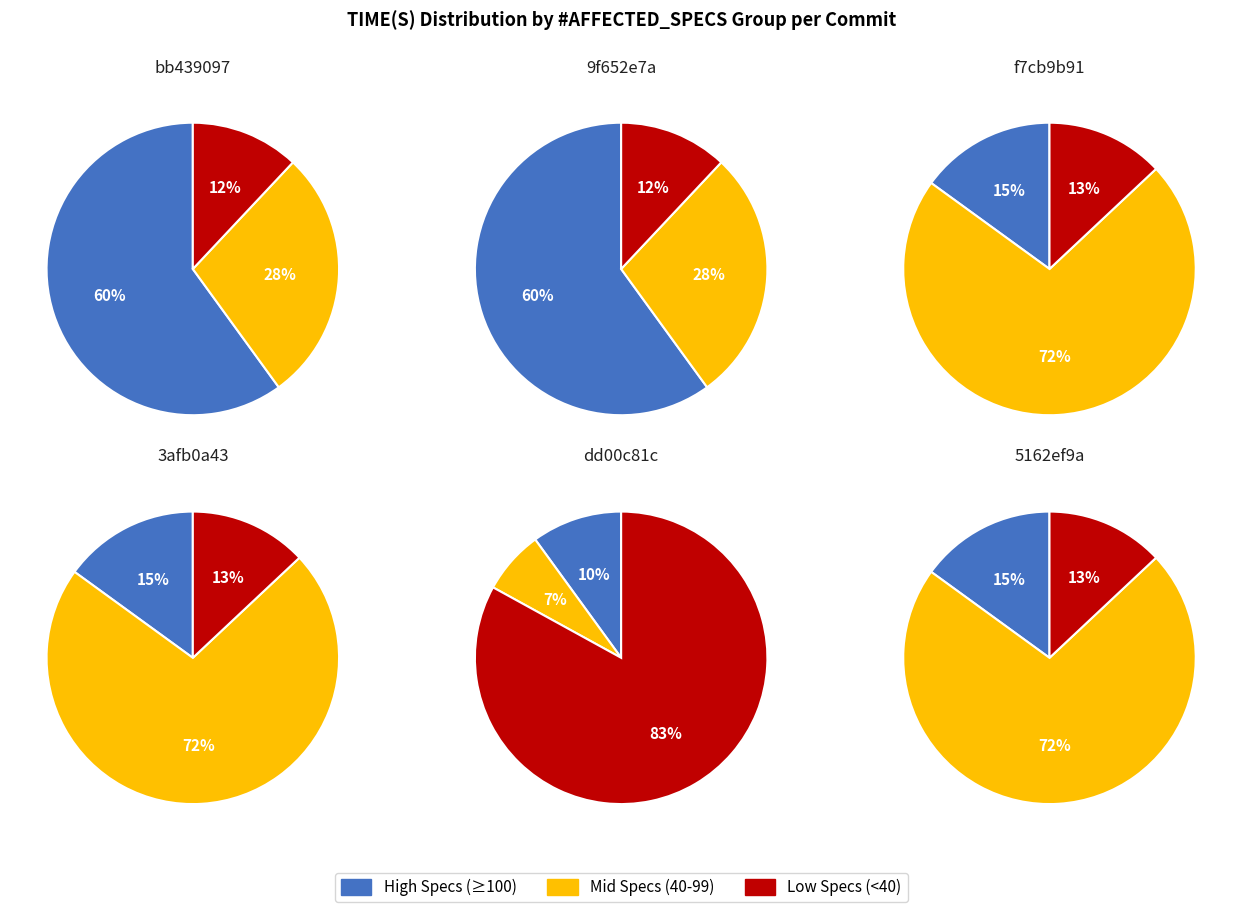

What is the ratio of the value at 3afb0a43 to the value at f7cb9b91?

1.1